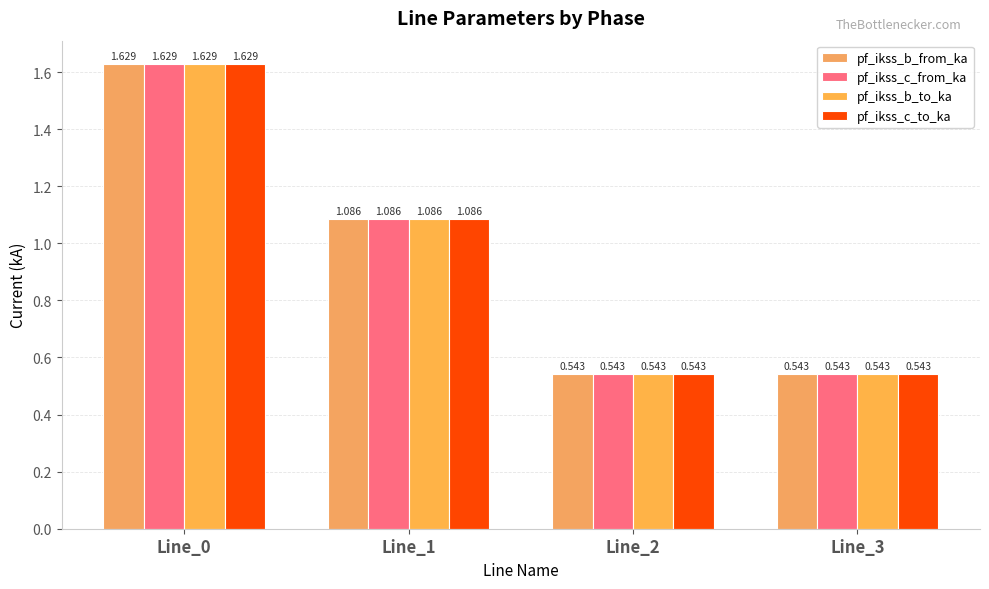

Reading left to right, extract all data points from this chart.

pf_ikss_b_from_ka: Line_0=1.6	Line_1=1.1	Line_2=0.5	Line_3=0.5
pf_ikss_c_from_ka: Line_0=1.6	Line_1=1.1	Line_2=0.5	Line_3=0.5
pf_ikss_b_to_ka: Line_0=1.6	Line_1=1.1	Line_2=0.5	Line_3=0.5
pf_ikss_c_to_ka: Line_0=1.6	Line_1=1.1	Line_2=0.5	Line_3=0.5